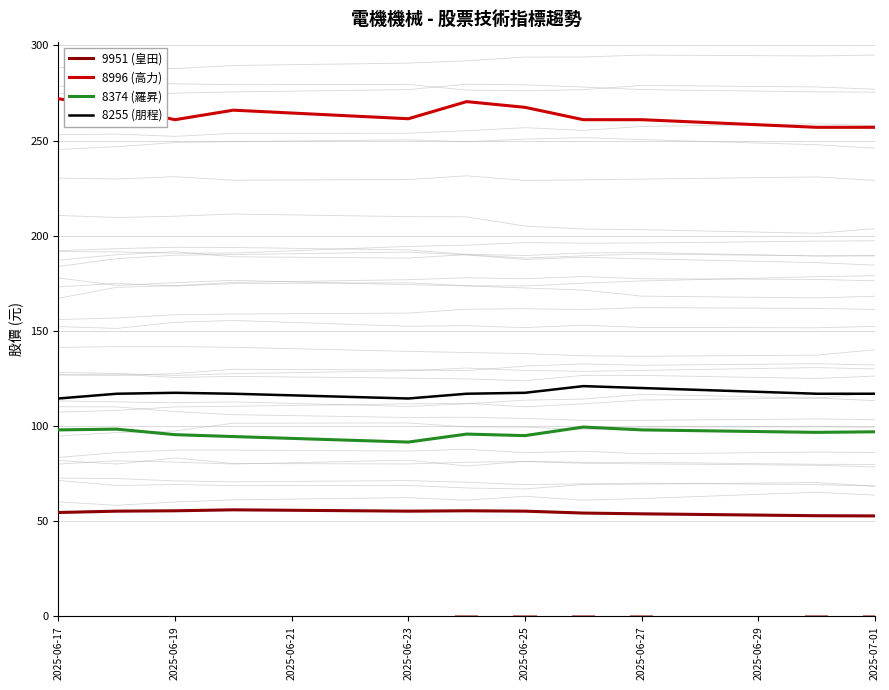

What are all the series names shown in the legend?

9951 (皇田), 8996 (高力), 8374 (羅昇), 8255 (朋程)